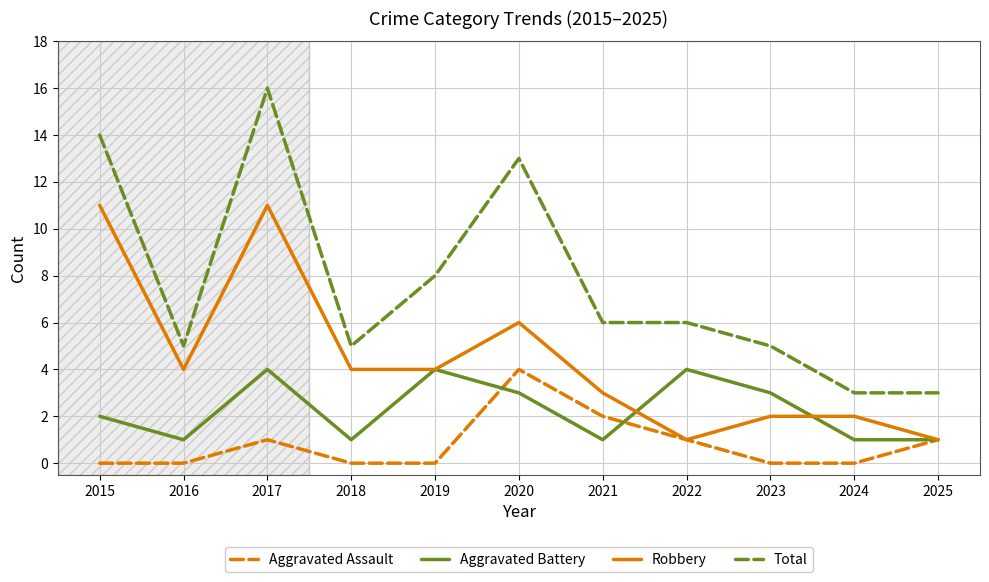

True or false: Robbery and Total cross at least once.

False